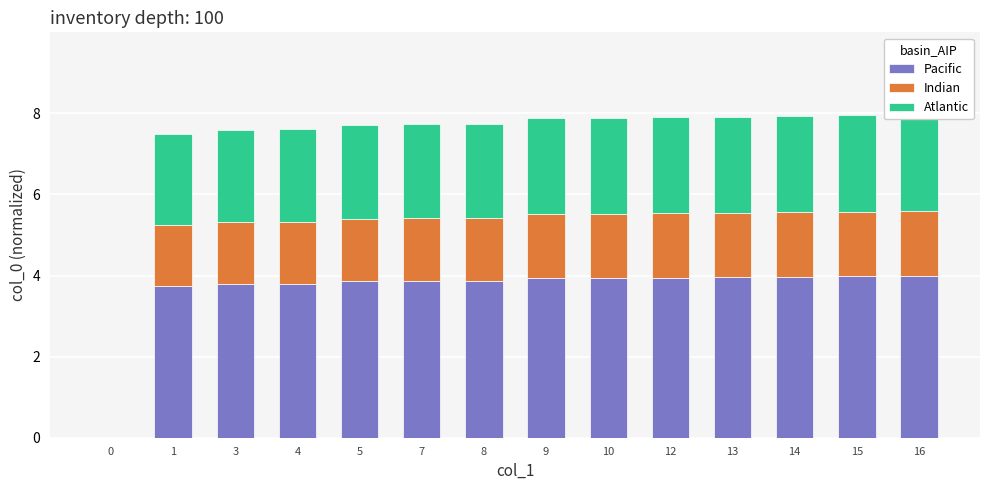

What is the difference between the second highest and minimum values in the Atlantic series?

2.4